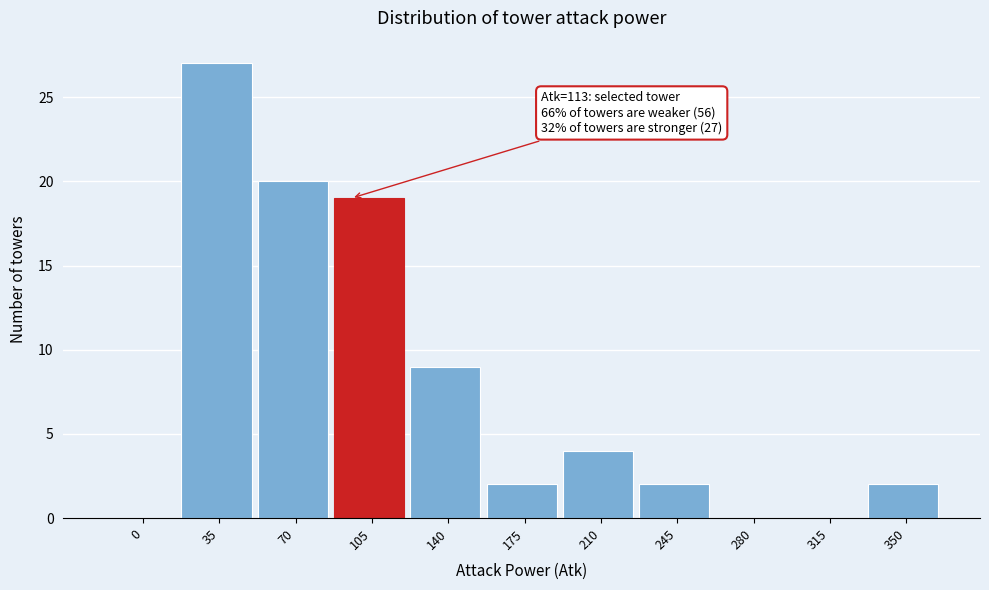

Reading right to left, what are all the values shown in this chart?

350=2	315=0	280=0	245=2	210=4	175=2	140=9	105=19	70=20	35=27	0=0